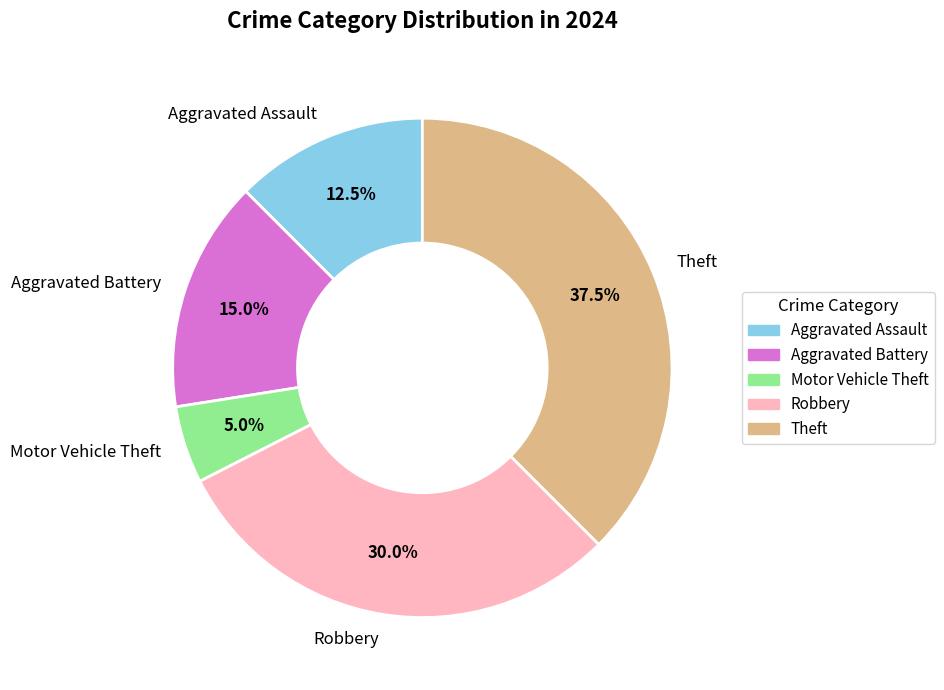

To the nearest percent, what is the average slice percentage?

20%